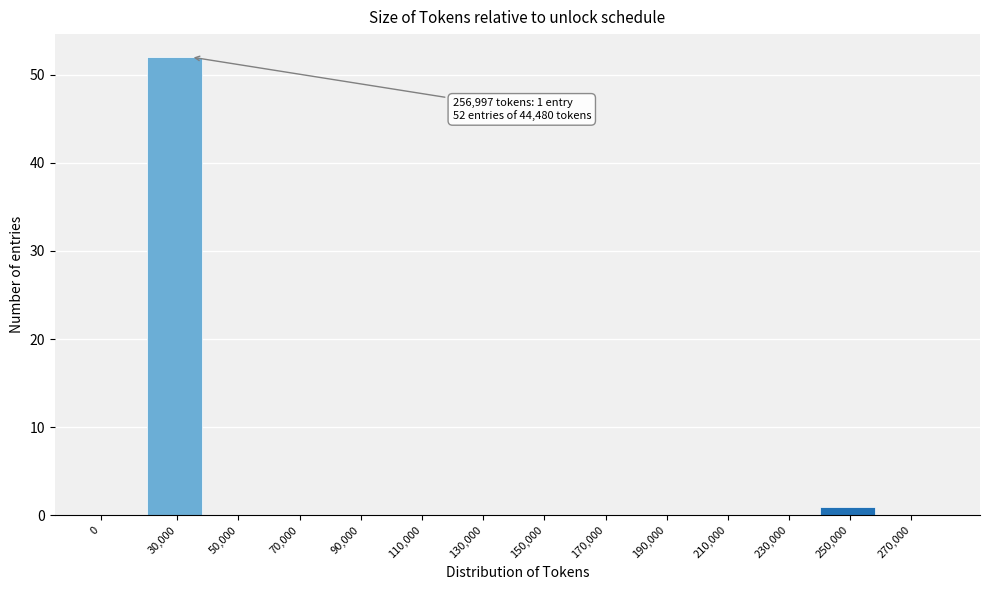

Reading left to right, what are all the values shown in this chart?

0=0	30,000=52	50,000=0	70,000=0	90,000=0	110,000=0	130,000=0	150,000=0	170,000=0	190,000=0	210,000=0	230,000=0	250,000=1	270,000=0